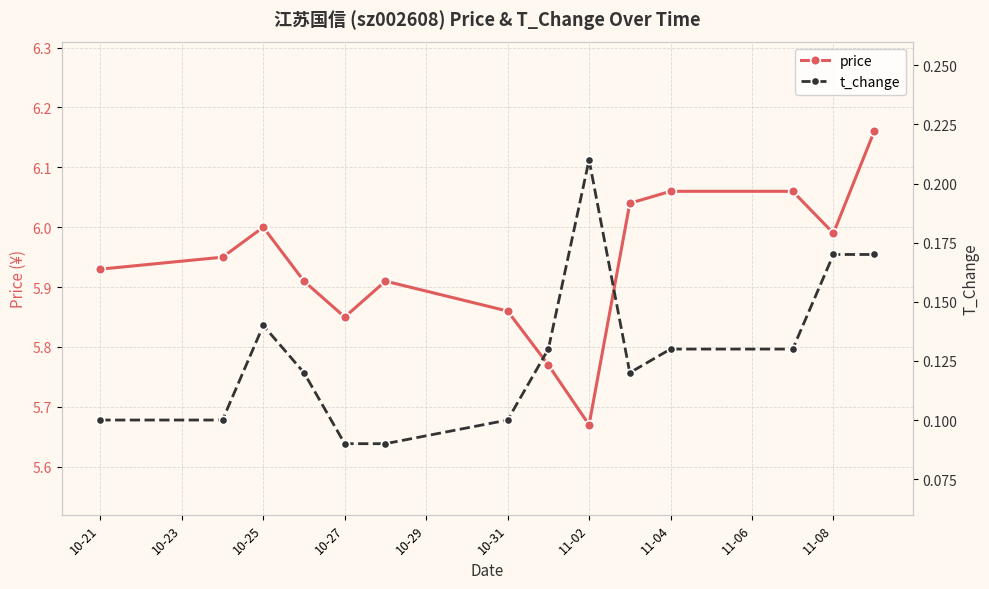

Where is price nearest to the value 5?

11-02